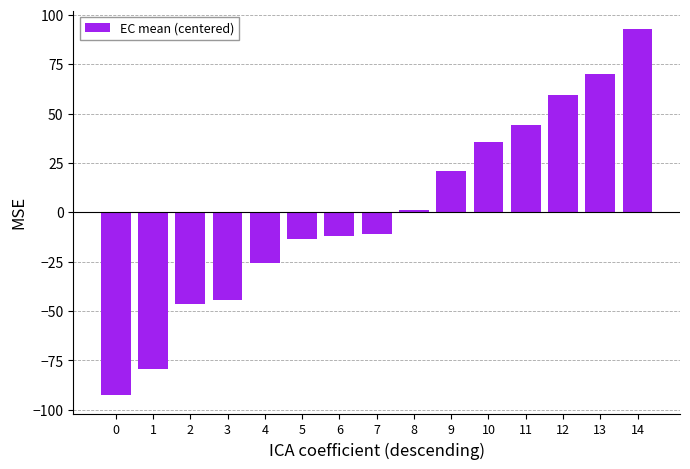

What is the change in value from 1 to 9?

+100.4